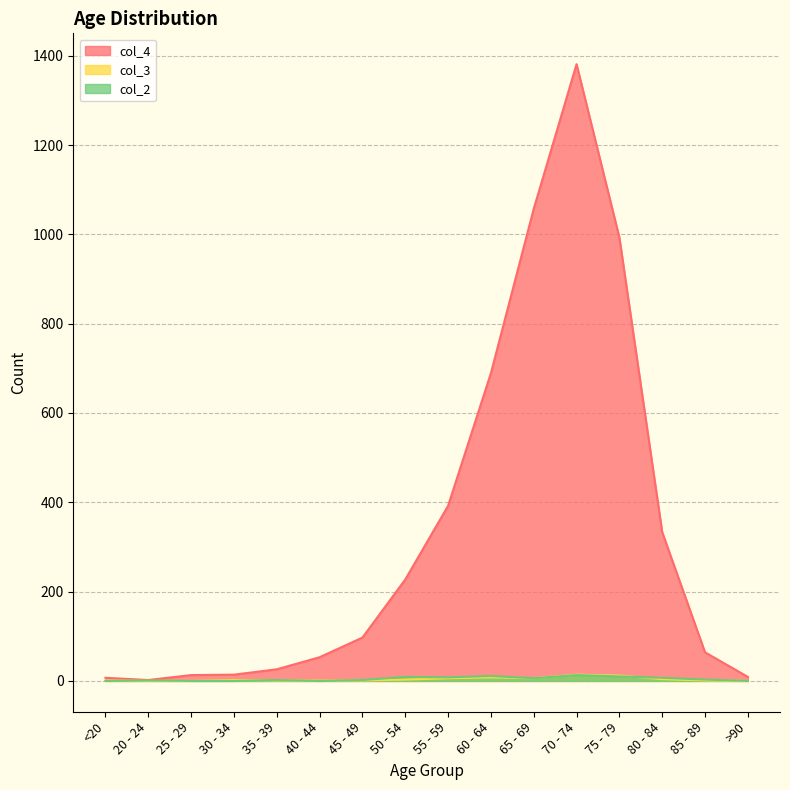

Reading left to right, extract all data points from this chart.

col_4: 7	2	13	14	26	53	97	227	392	689	1057	1381	993	333	64	9
col_3: 1	0	0	2	1	1	1	3	6	8	6	14	12	4	1	0
col_2: 0	1	0	0	2	0	2	9	8	11	6	13	10	7	3	0